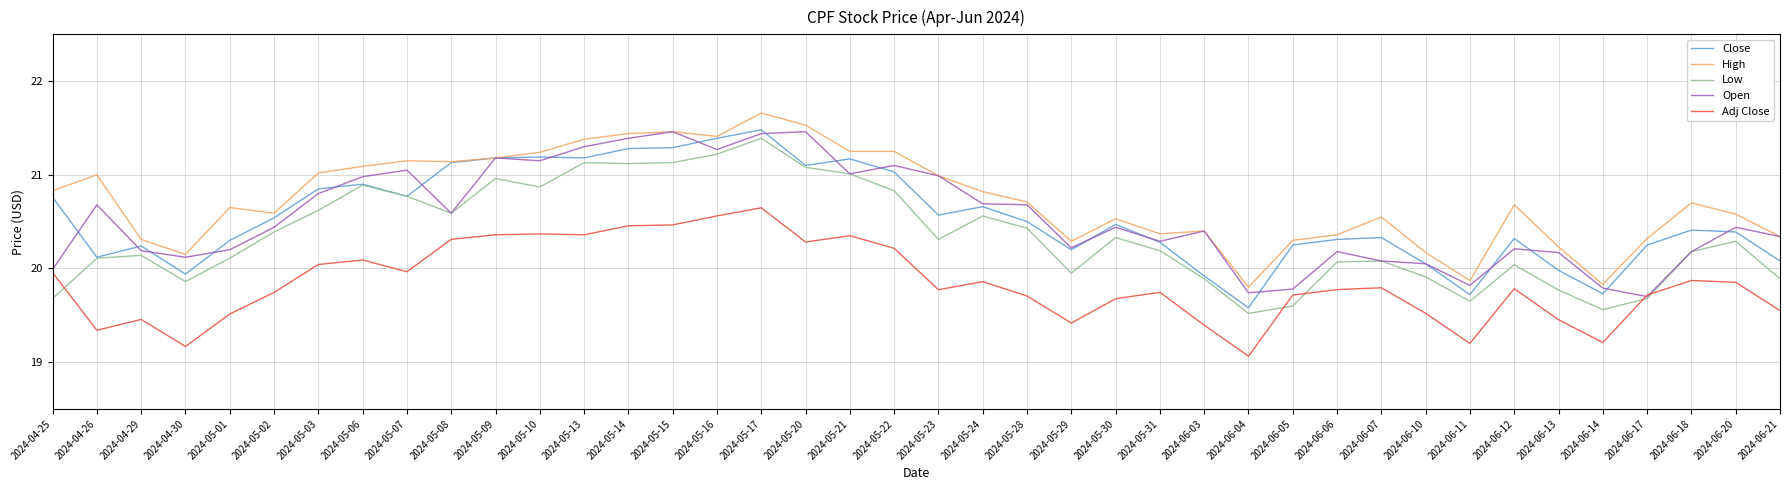

What is the difference between the highest and lowest values at 2024-05-24?

1.0